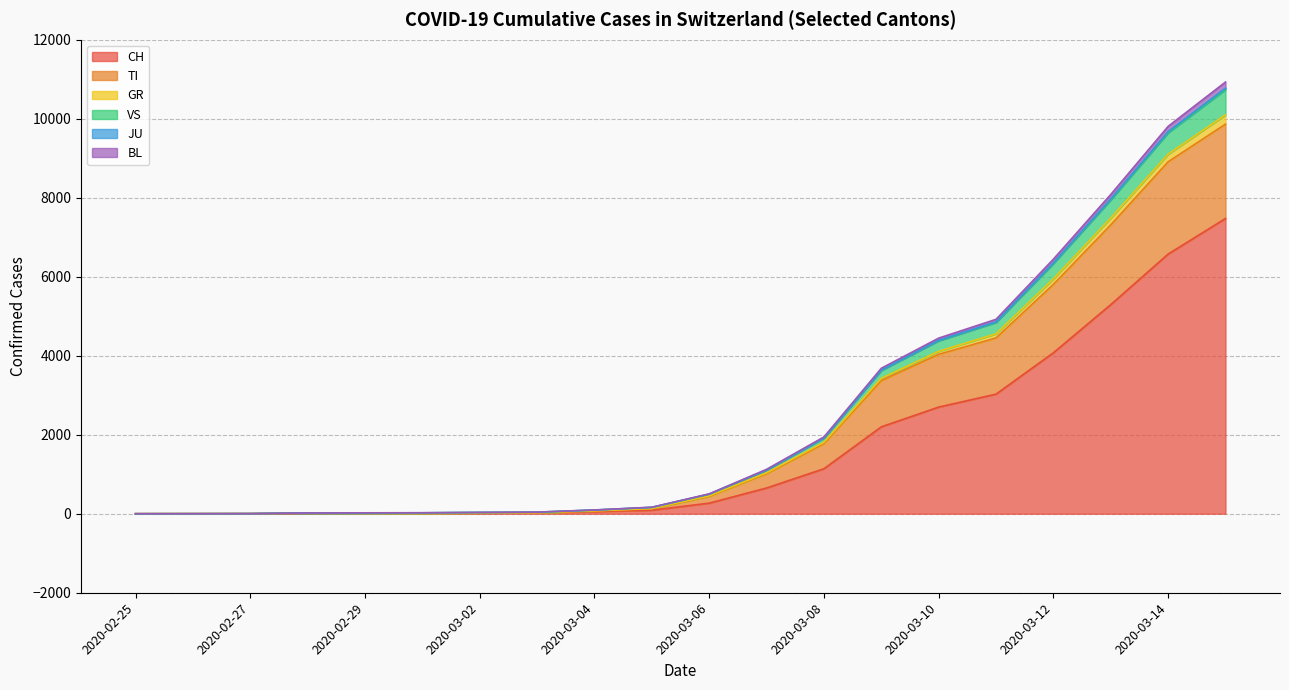

What is the label of the 12th point from the right?

2020-03-04